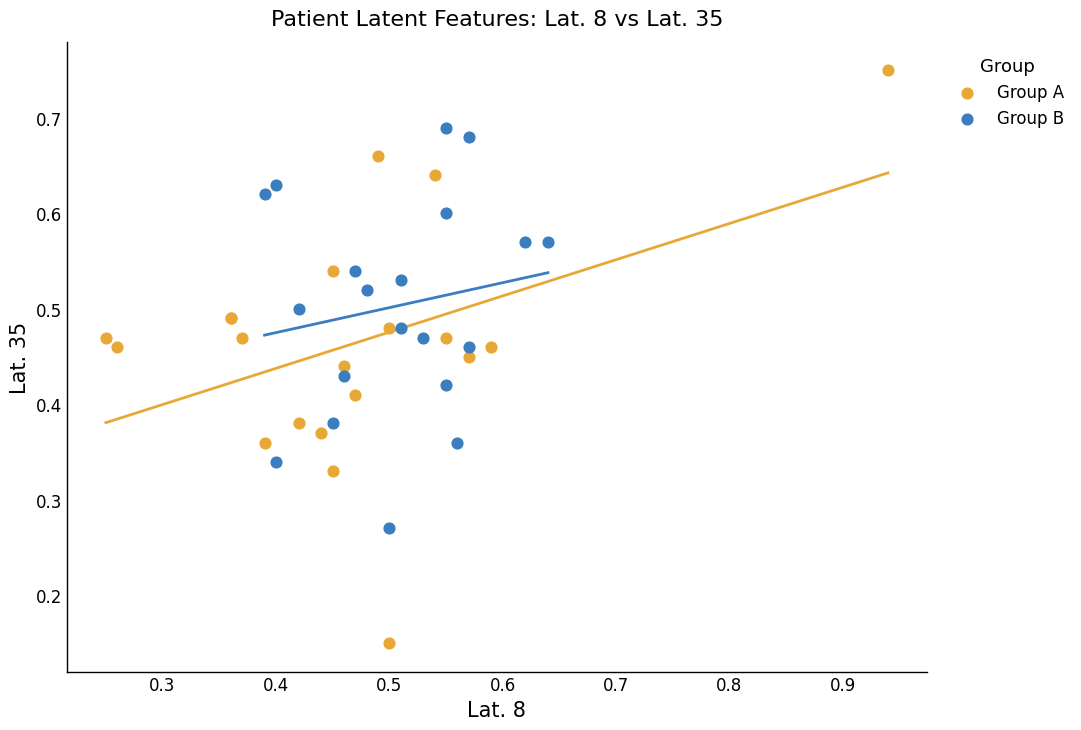

Which series has the largest Y range (max minus min)?

Group A